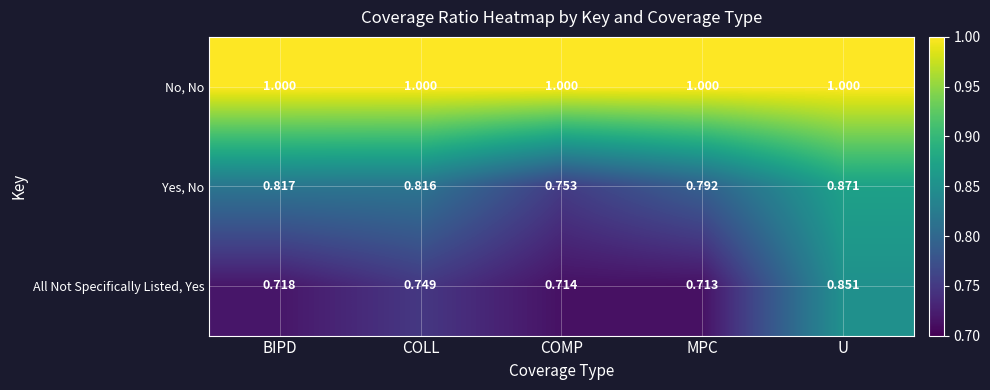

Rank the series at BIPD from lowest to highest value.

All Not Specifically Listed, Yes, Yes, No, No, No